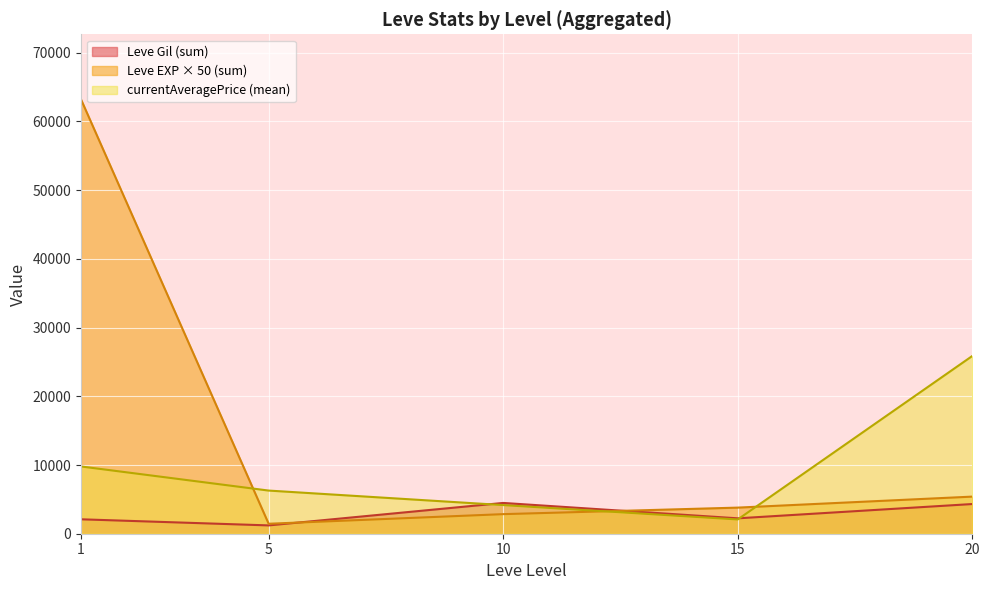

True or false: Leve EXP and currentAveragePrice cross at least once.

True